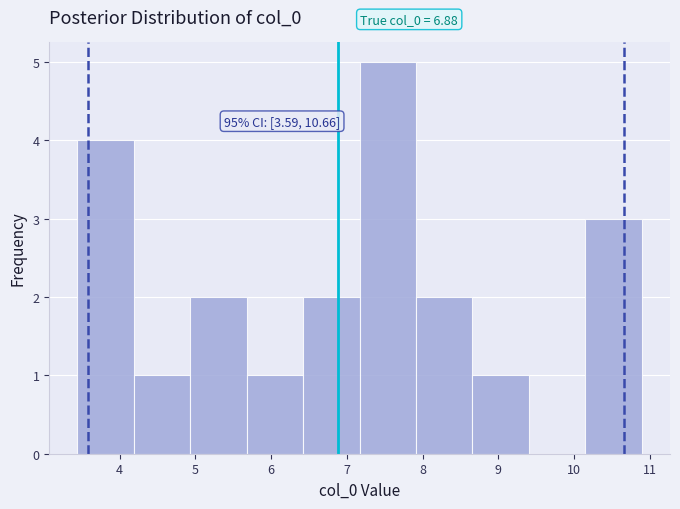

Over which range of the x-axis is the bar tallest?

7.2 to 7.9